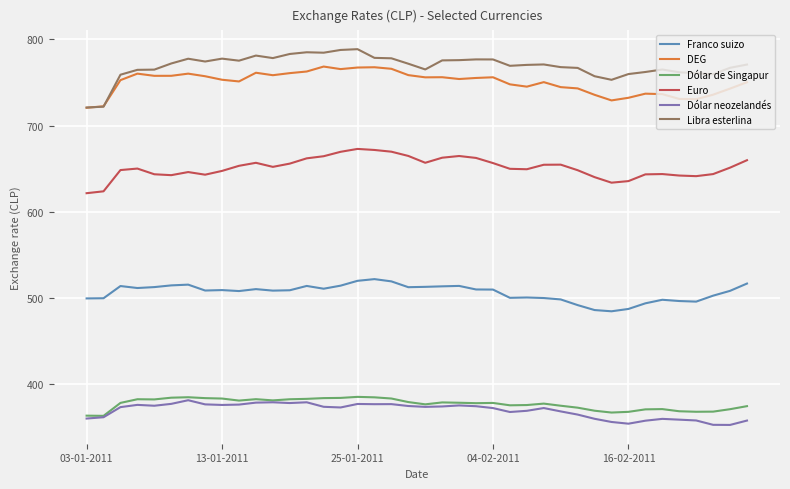

Which series has the widest spread of values?

Libra esterlina